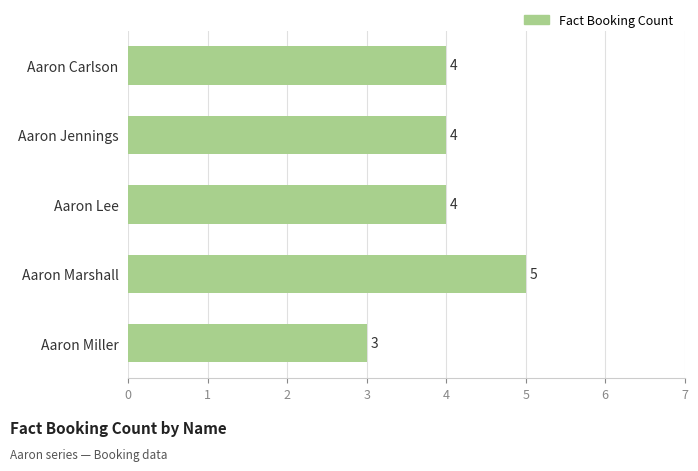

At which category does the chart reach its peak across all series?

Aaron Marshall